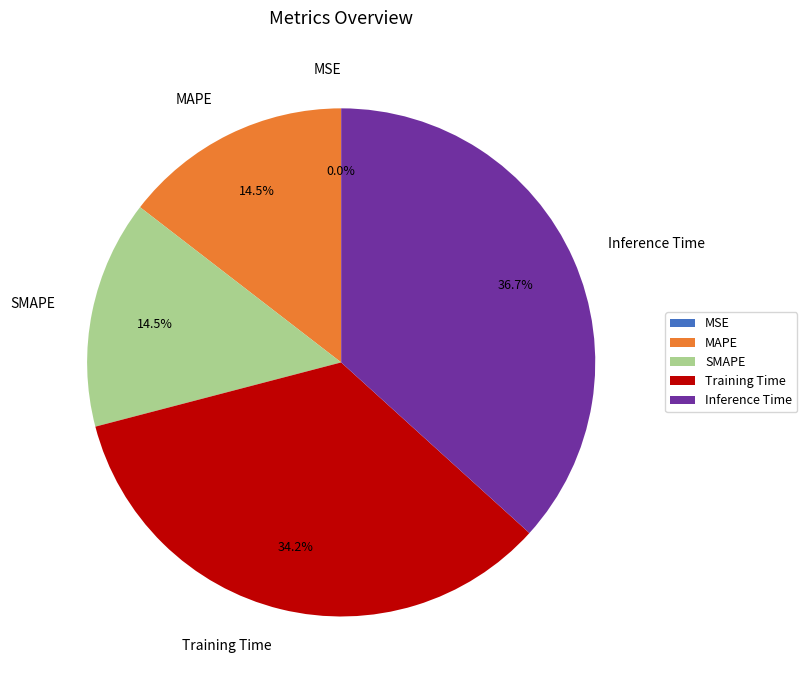

Do Training Time and Inference Time together represent more than half of the pie?

Yes